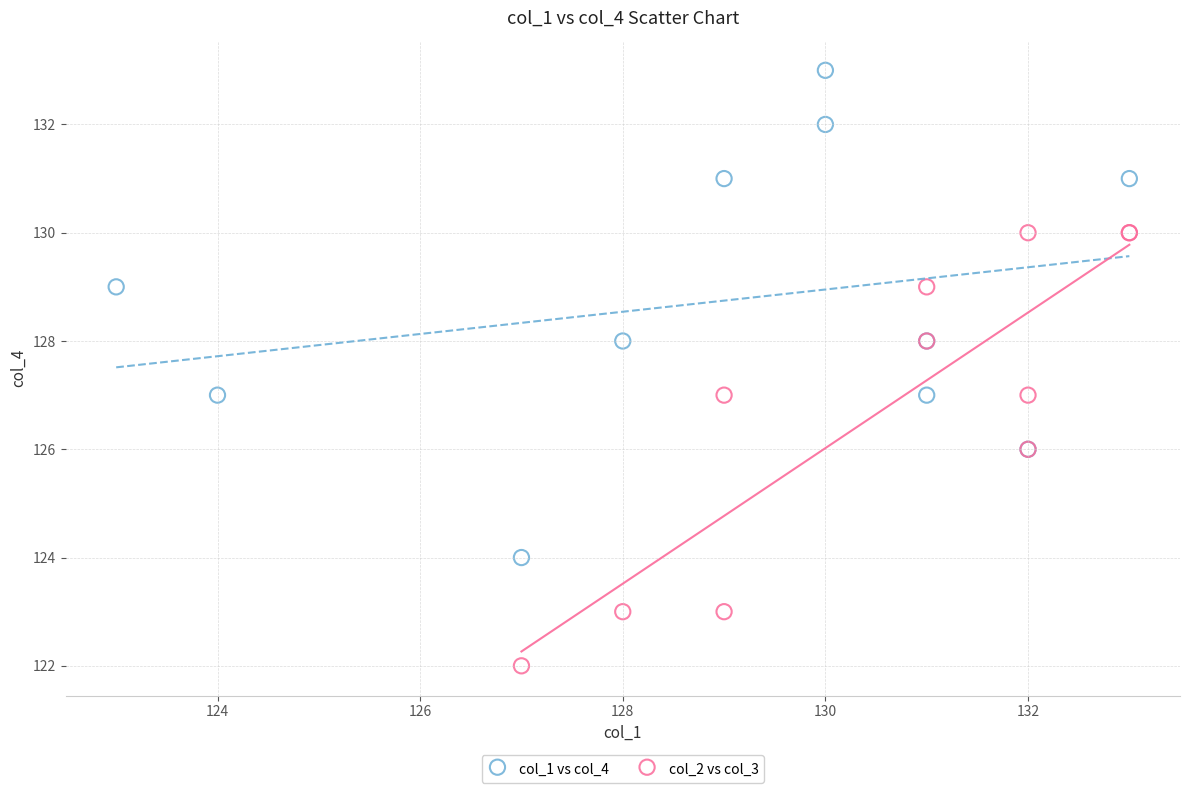

Which series has the largest Y range (max minus min)?

col_1 vs col_4